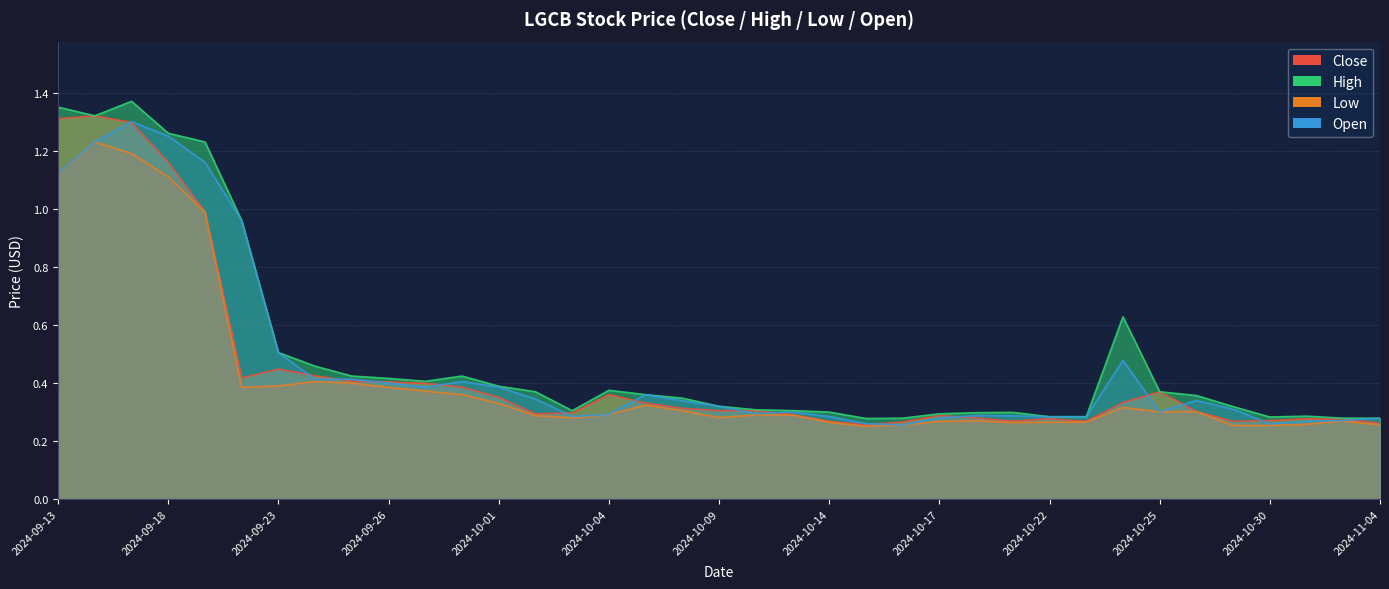

True or false: Low and Open cross at least once.

False